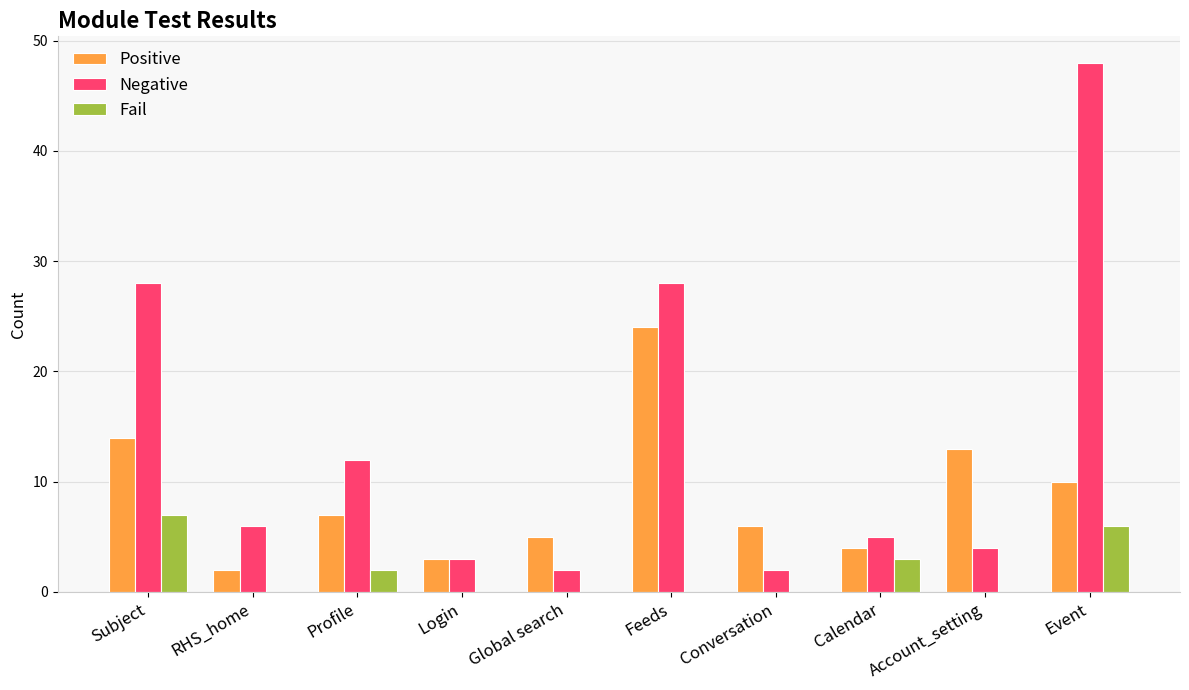

What is the highest value of the Fail series?

7